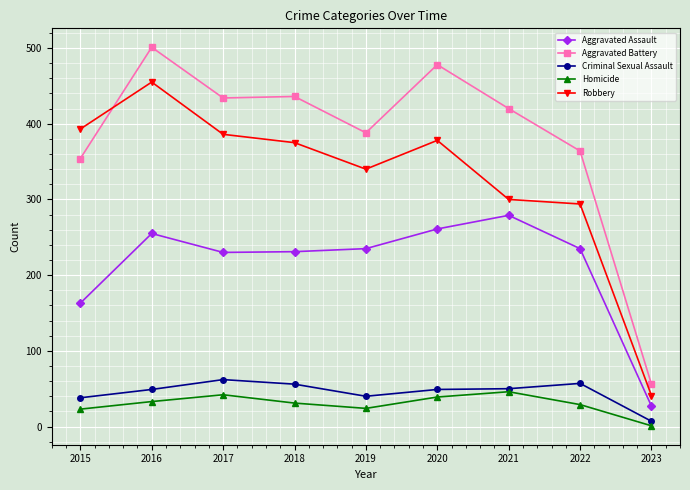

True or false: Homicide and Aggravated Assault cross at least once.

False